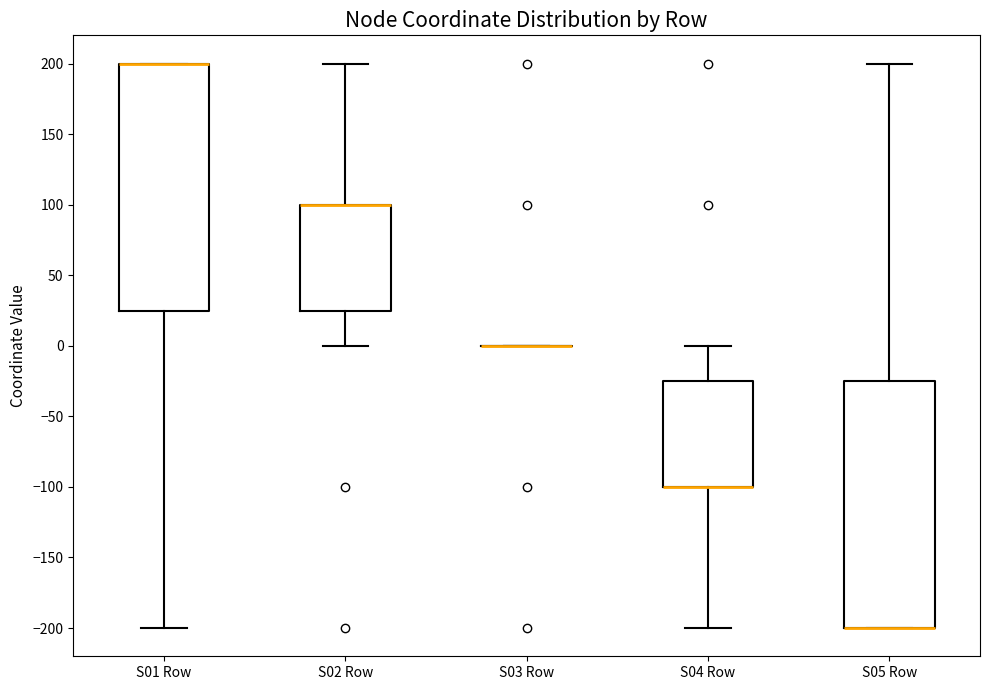

Reading left to right, read every box against the y-axis: the position of its median line, the range the box covers, and the ends of its whiskers. The values are not printed on the chart, so give them approximately, as read against the axis.

S01 Row: median 200 (drawn on the box's upper edge), box 25 to 200, whiskers -200 to 200
S02 Row: median 100 (drawn on the box's upper edge), box 25 to 100, whiskers 0 to 200
S03 Row: box collapsed to a line at 0, whiskers 0 to 0
S04 Row: median -100 (drawn on the box's lower edge), box -100 to -25, whiskers -200 to 0
S05 Row: median -200 (drawn on the box's lower edge), box -200 to -25, whiskers -200 to 200